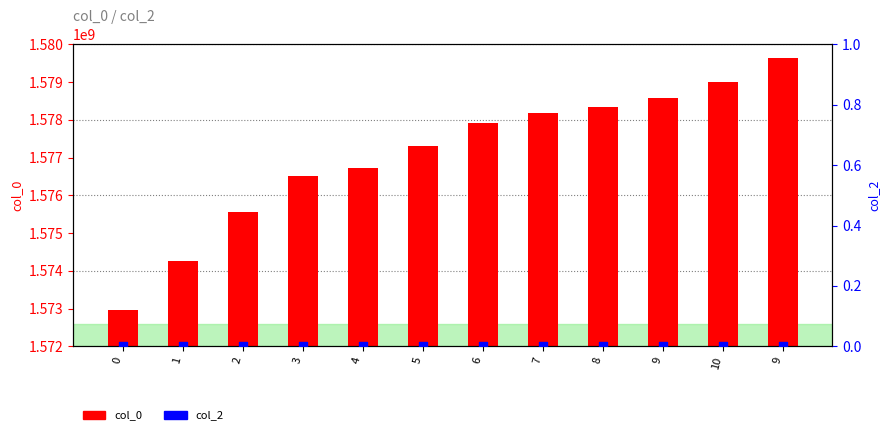

Is the value of col_0 at 10 greater than the value of col_2 at 0?

Yes